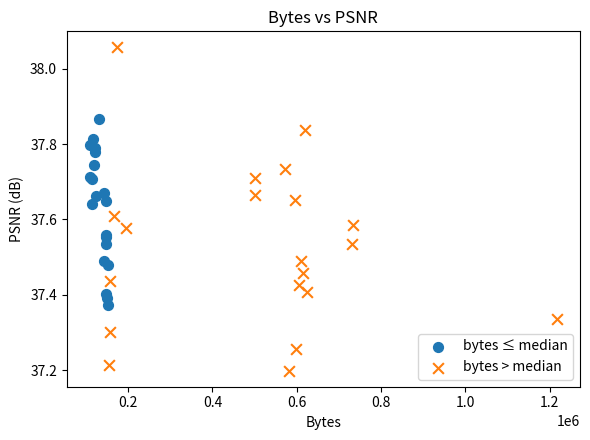

Which series has the largest Y range (max minus min)?

bytes > median